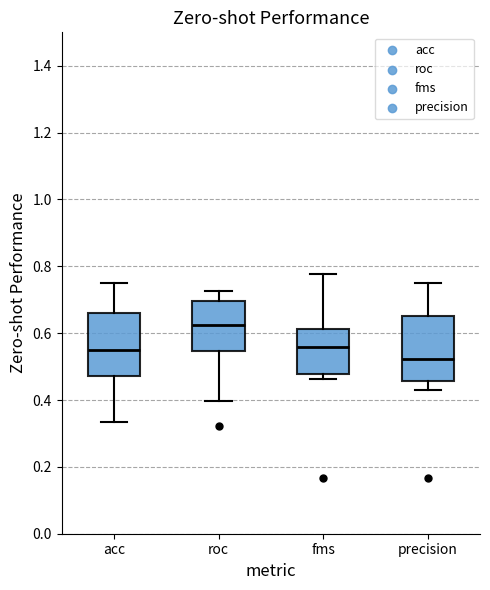

Reading left to right, read every box against the y-axis: the position of its median line, the range the box covers, and the ends of its whiskers. The values are not printed on the chart, so give them approximately, as read against the axis.

acc: median 0.56, box 0.48 to 0.66, whiskers 0.34 to 0.76
roc: median 0.62, box 0.54 to 0.70, whiskers 0.40 to 0.72
fms: median 0.56, box 0.48 to 0.62, whiskers 0.46 to 0.78
precision: median 0.52, box 0.46 to 0.66, whiskers 0.42 to 0.76